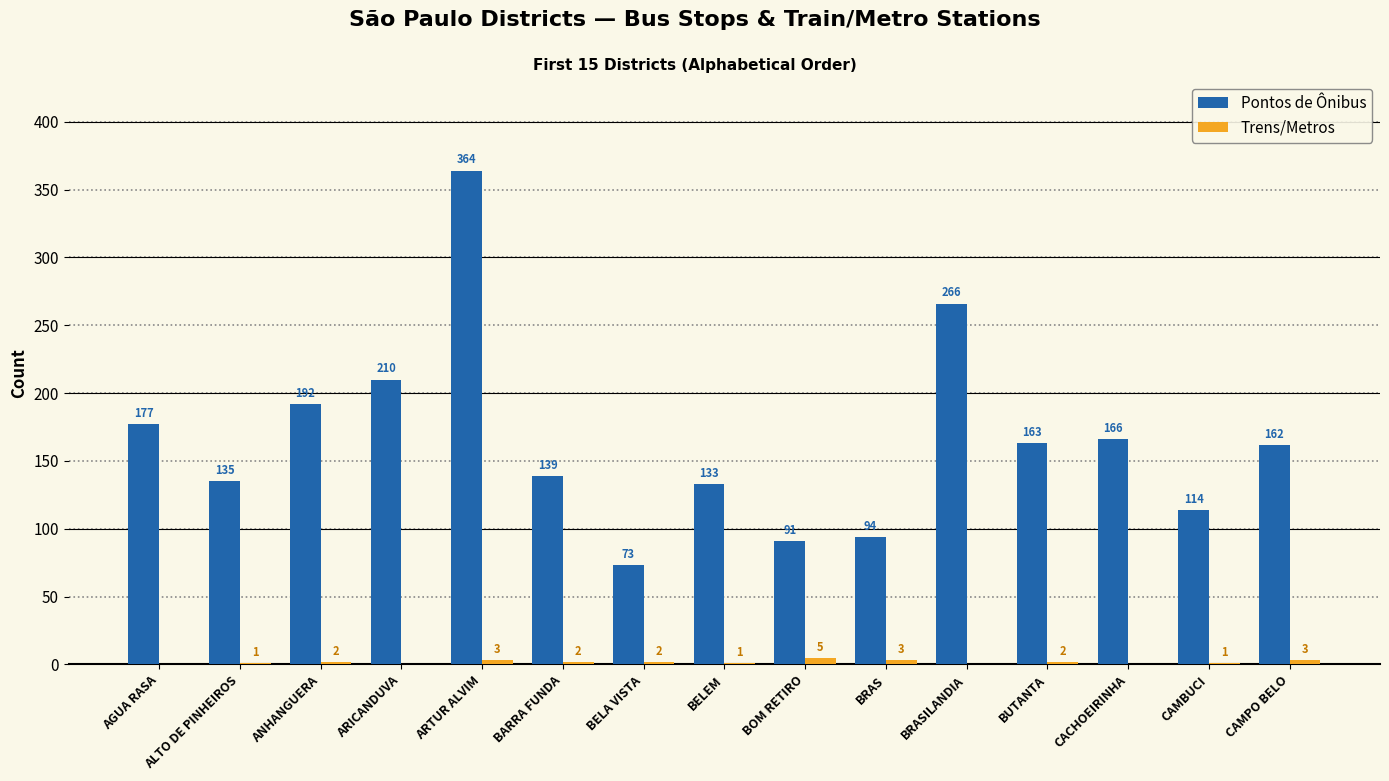

What is the highest value of the Pontos de Ônibus series?

364